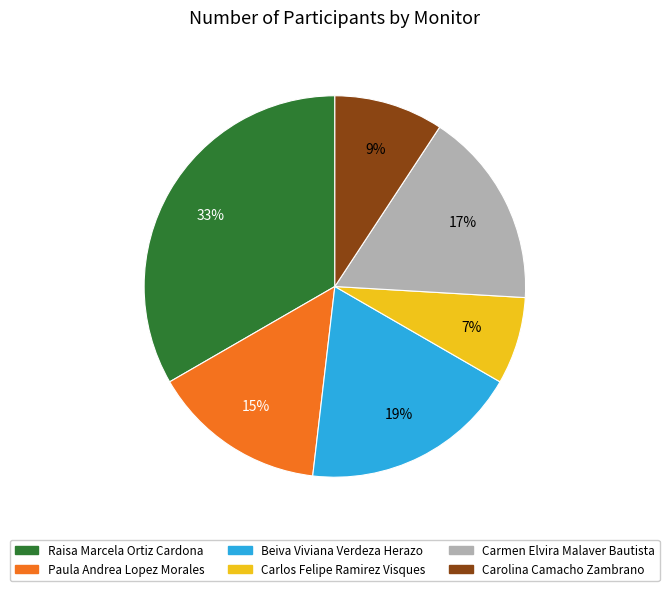

Does Raisa Marcela Ortiz Cardona account for over 50% of the chart?

No